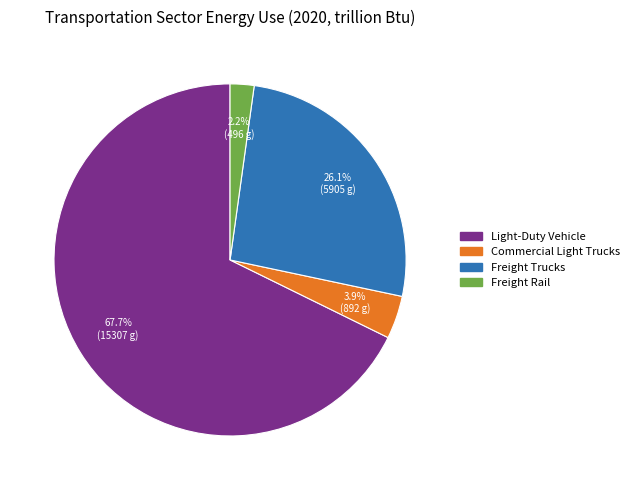

How much of the chart is everything except Freight Trucks?

73.9%